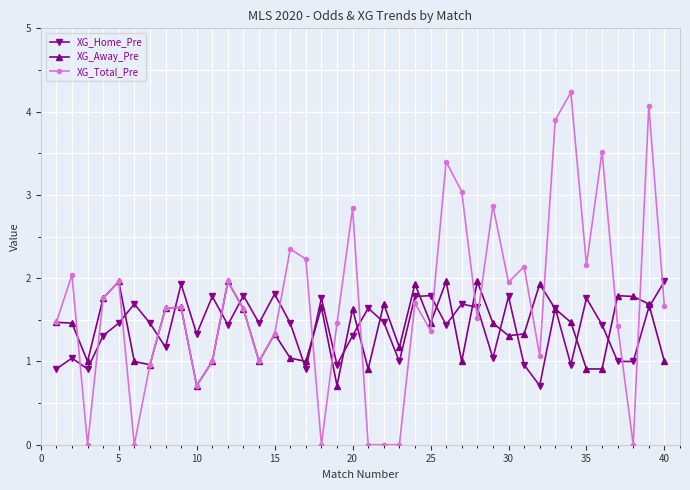

Which series has the widest spread of values?

XG_Total_Pre